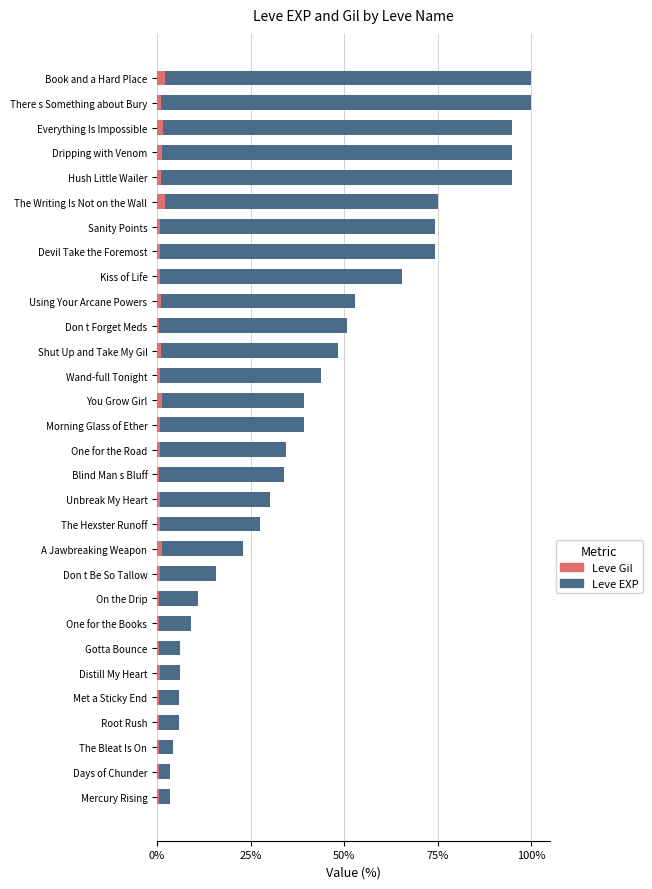

How many values in the Leve EXP series are below 39?

15